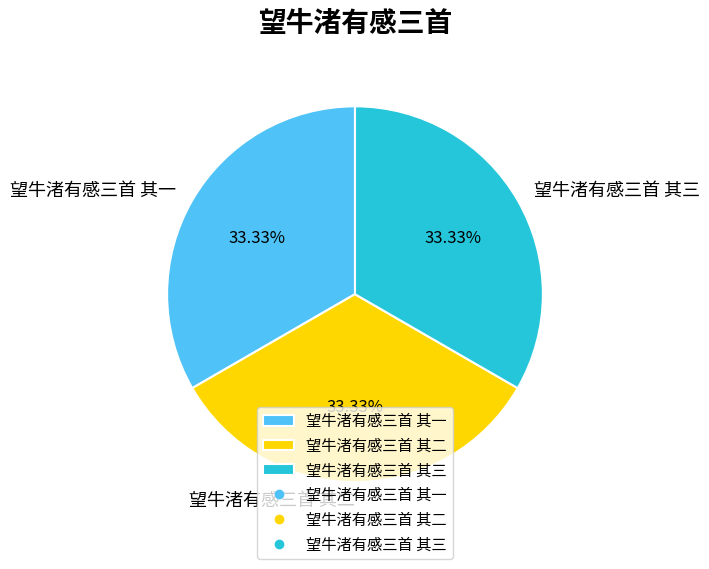

How many slices are in this pie chart?

3